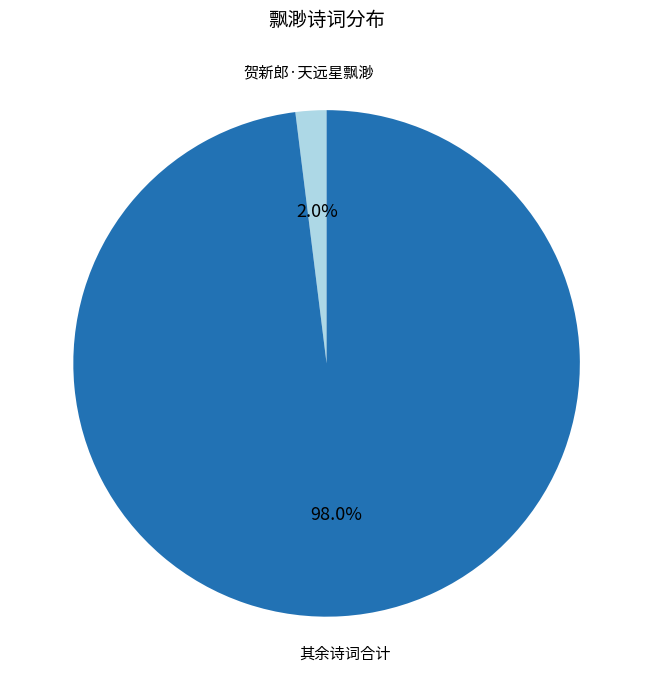

Is there any slice that represents more than half of the pie?

Yes